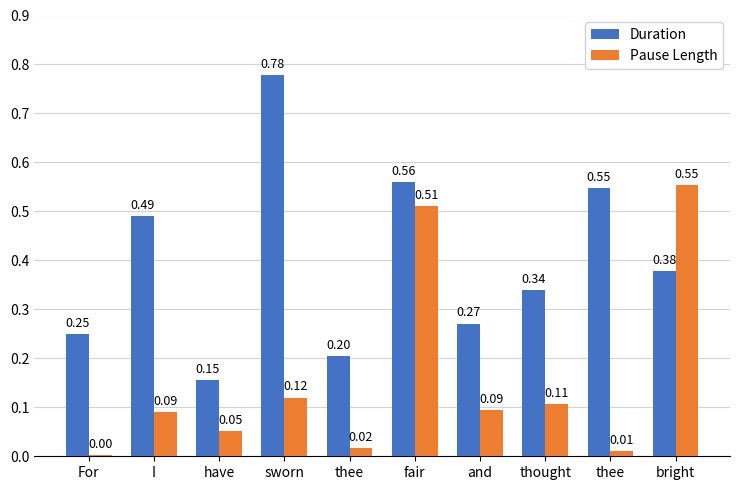

At how many categories does at least one series exceed 0?

10